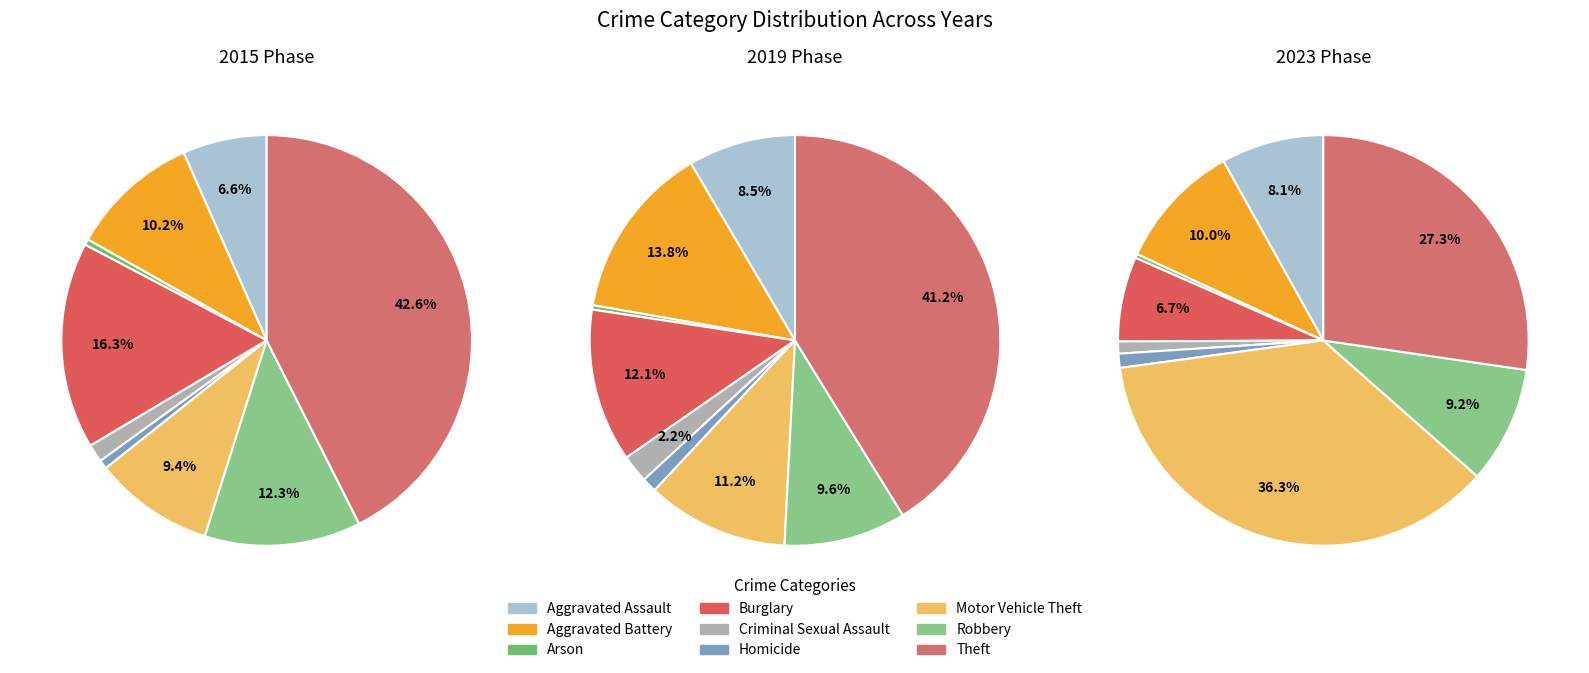

Does Burglary represent more than half of the total?

No